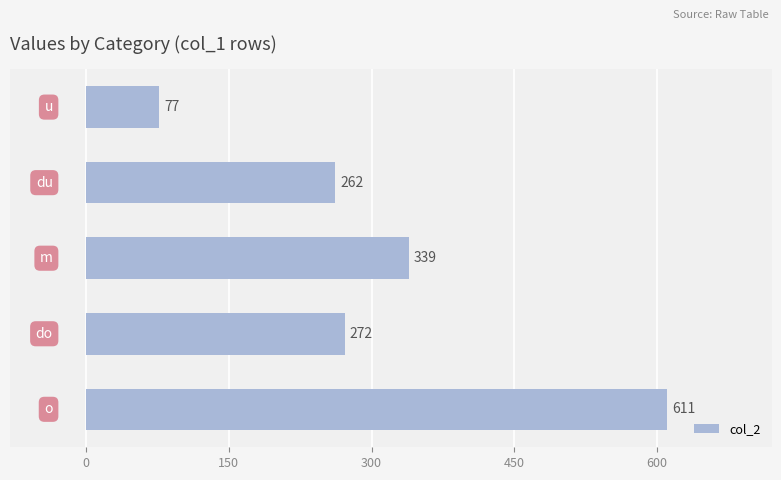

Does the chart contain any negative values?

No